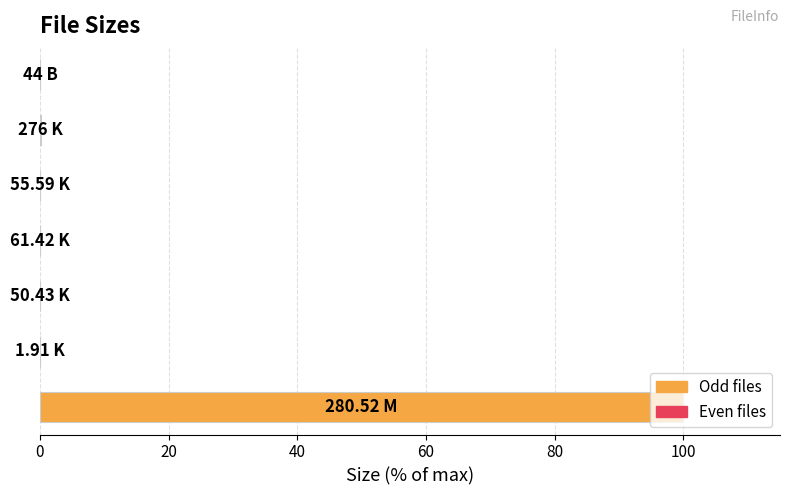

What is the sum of all values?

100.2